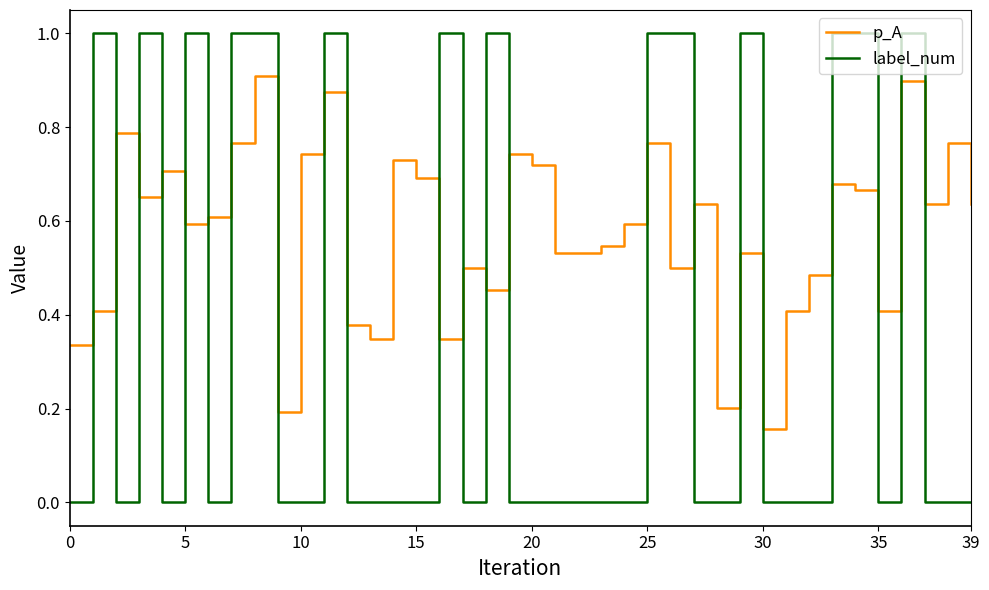

What is the greatest value displayed?

1.0